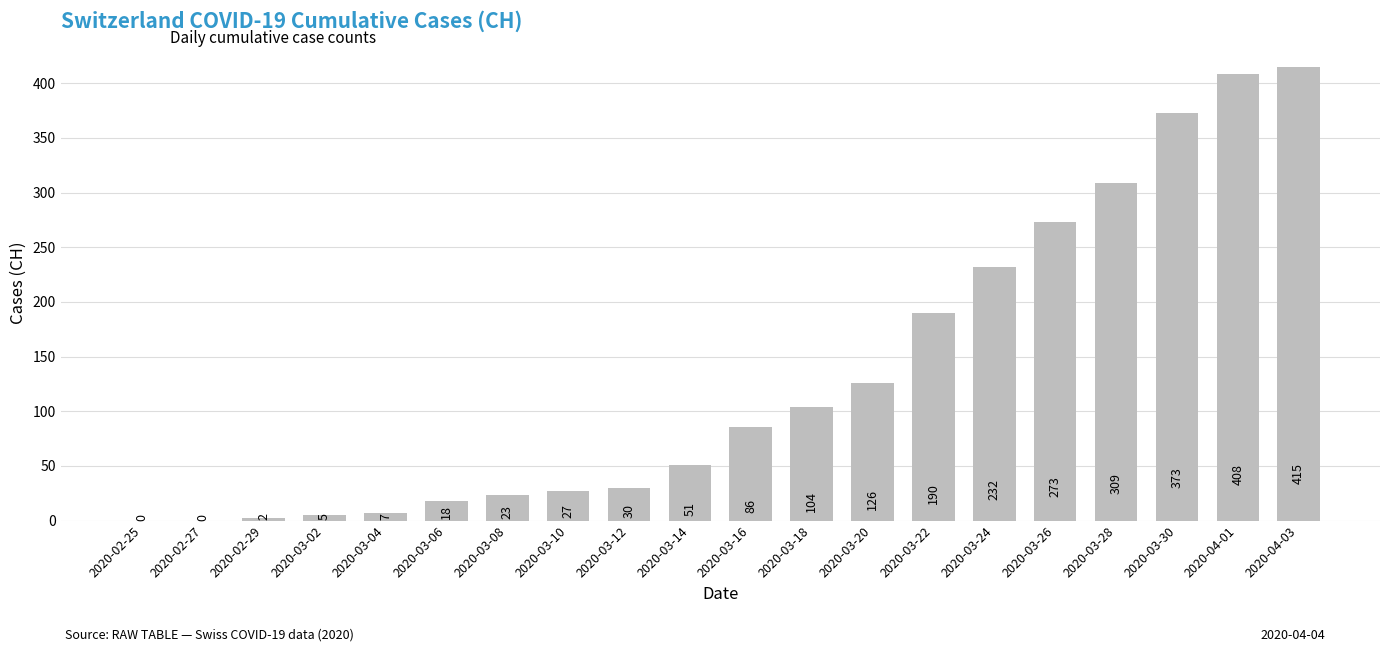

What is the sum of all values?

2679